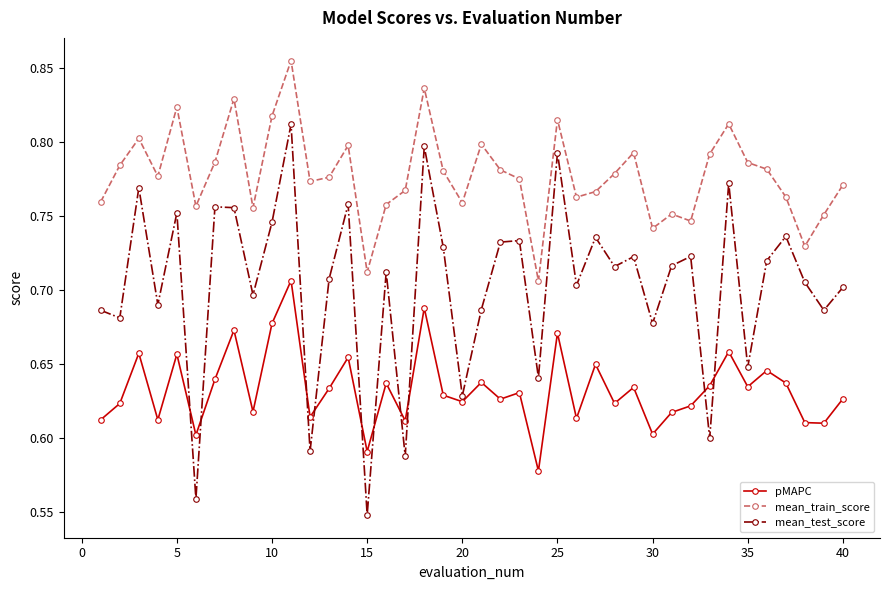

List the series in order of their overall mean, highest first.

mean_train_score, mean_test_score, pMAPC